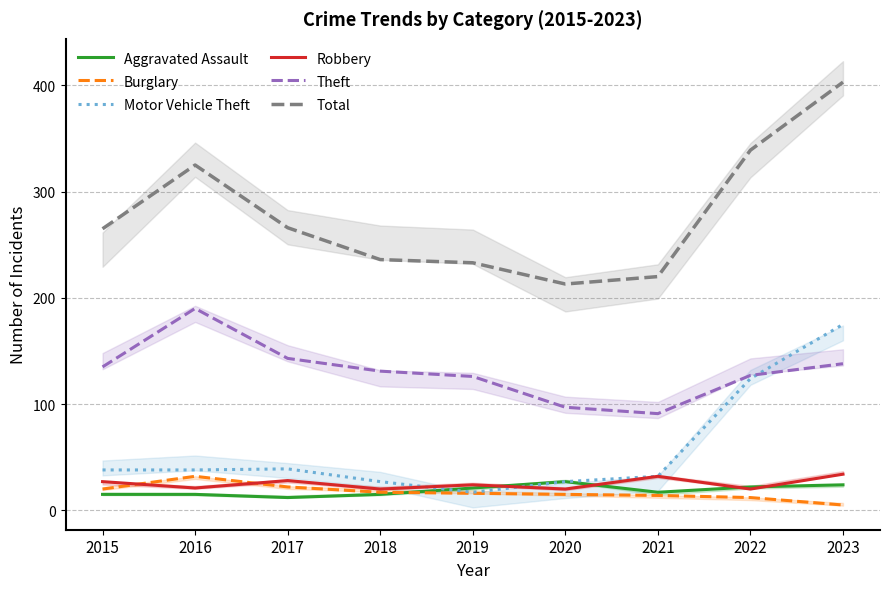

At which category does Aggravated Assault reach its first local valley?

2017